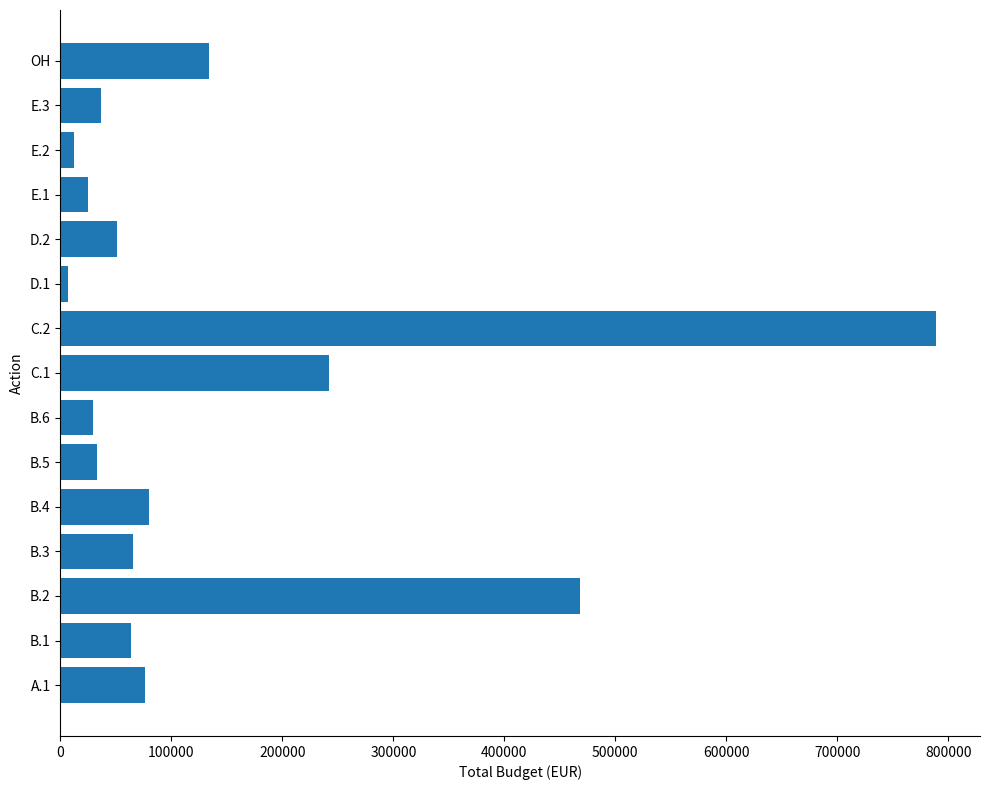

What is the average value?

140808